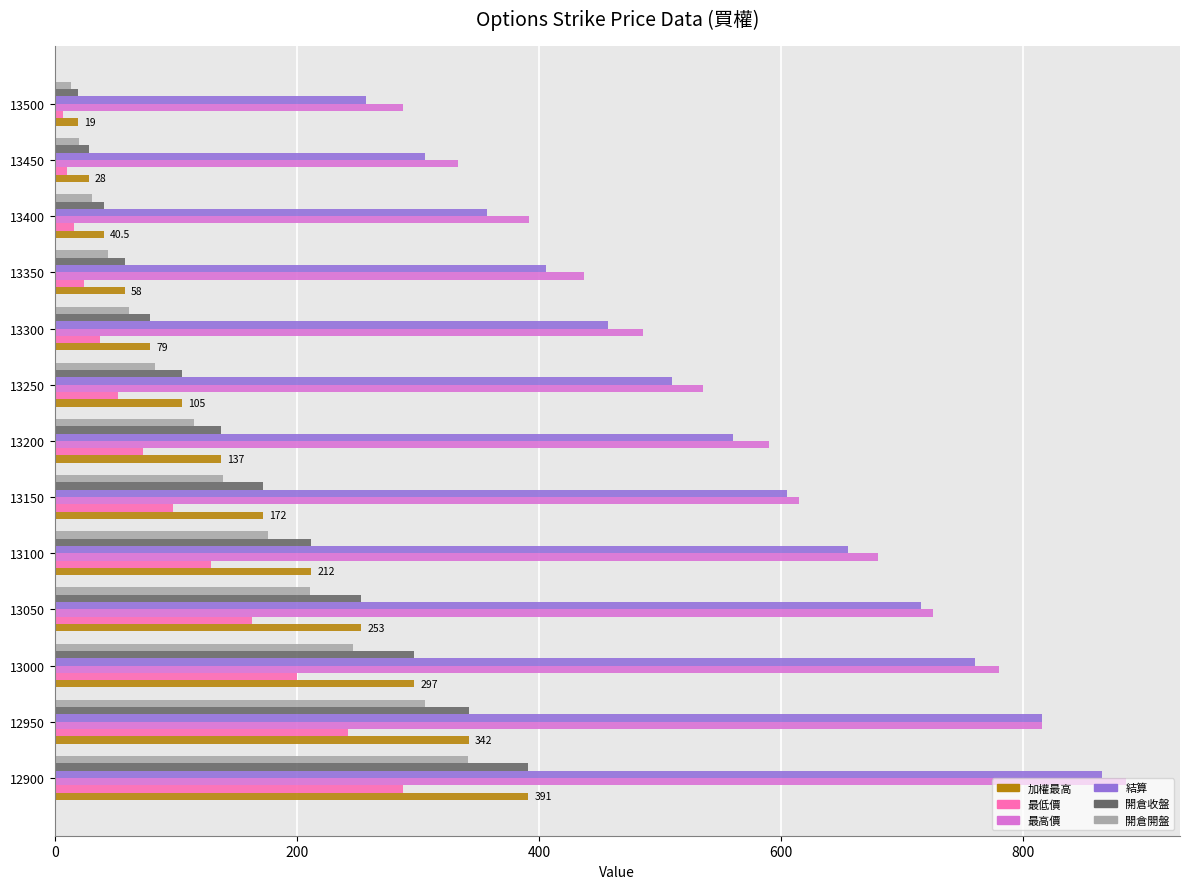

How many series are shown in this chart?

6